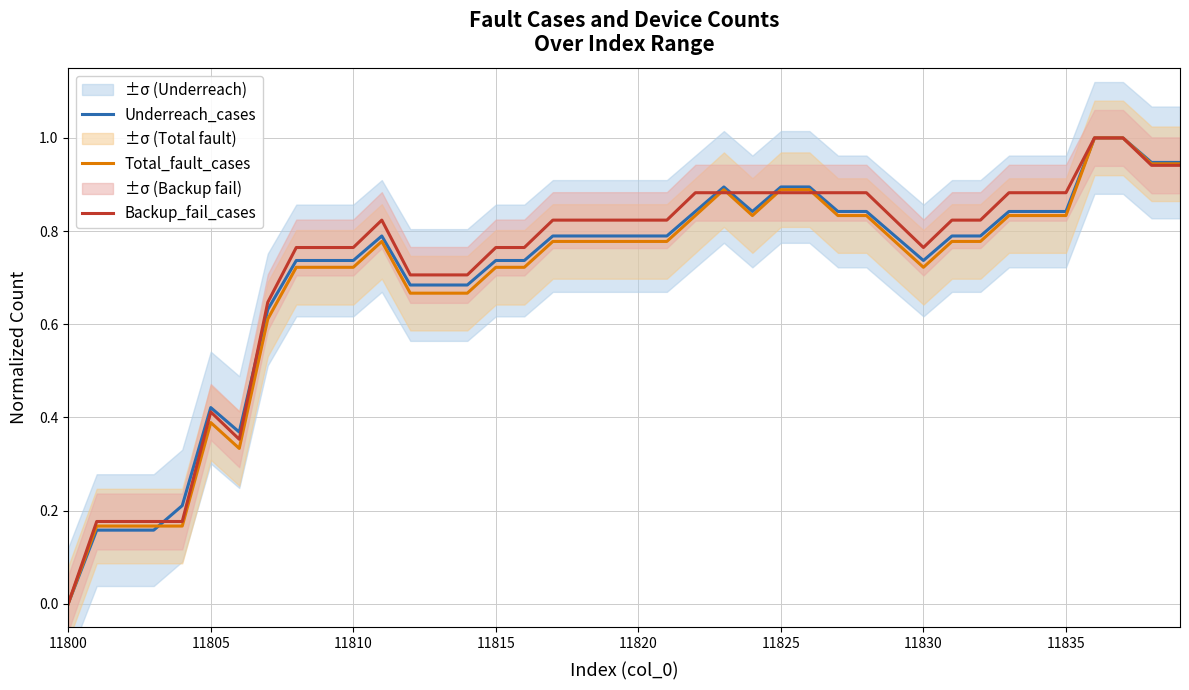

Reading left to right, extract all data points from this chart.

Underreach_cases: 0.0	0.2	0.2	0.2	0.2	0.4	0.4	0.6	0.7	0.7	0.7	0.8	0.7	0.7	0.7	0.7	0.7	0.8	0.8	0.8	0.8	0.8	0.8	0.9	0.8	0.9	0.9	0.8	0.8	0.8	0.7	0.8	0.8	0.8	0.8	0.8	1.0	1.0	0.9	0.9
Total_fault_cases: 0.0	0.2	0.2	0.2	0.2	0.4	0.3	0.6	0.7	0.7	0.7	0.8	0.7	0.7	0.7	0.7	0.7	0.8	0.8	0.8	0.8	0.8	0.8	0.9	0.8	0.9	0.9	0.8	0.8	0.8	0.7	0.8	0.8	0.8	0.8	0.8	1.0	1.0	0.9	0.9
Backup_fail_cases: 0.0	0.2	0.2	0.2	0.2	0.4	0.4	0.6	0.8	0.8	0.8	0.8	0.7	0.7	0.7	0.8	0.8	0.8	0.8	0.8	0.8	0.8	0.9	0.9	0.9	0.9	0.9	0.9	0.9	0.8	0.8	0.8	0.8	0.9	0.9	0.9	1.0	1.0	0.9	0.9